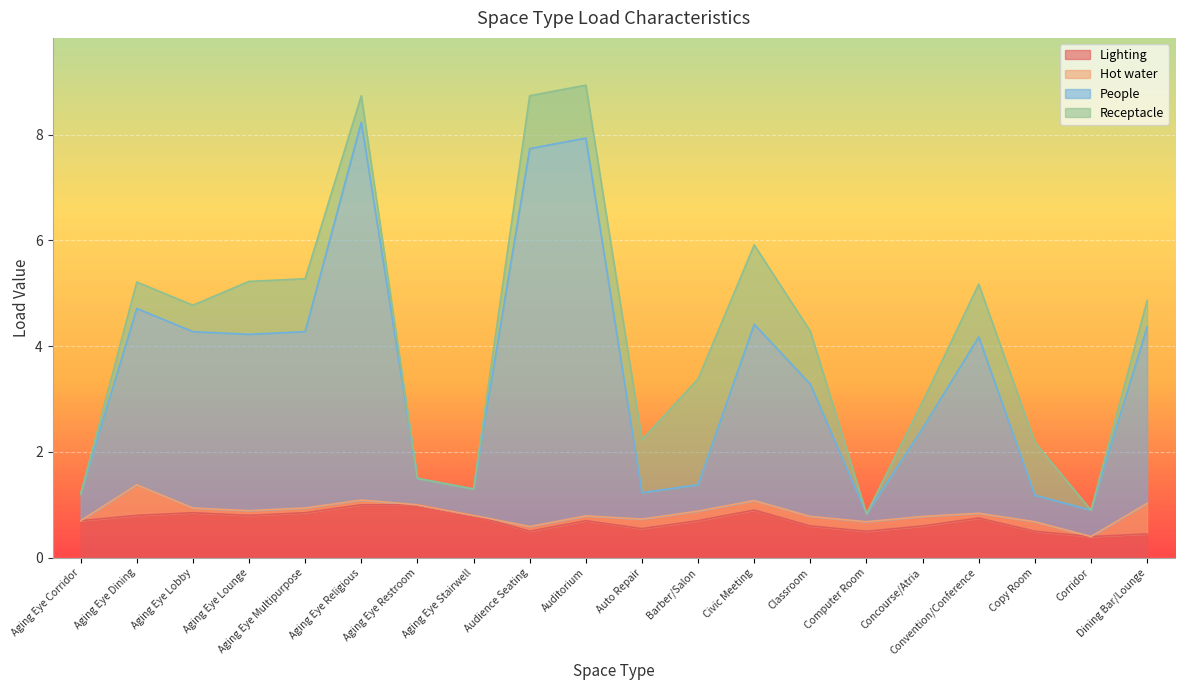

What is the label of the 14th point from the right?

Aging Eye Restroom